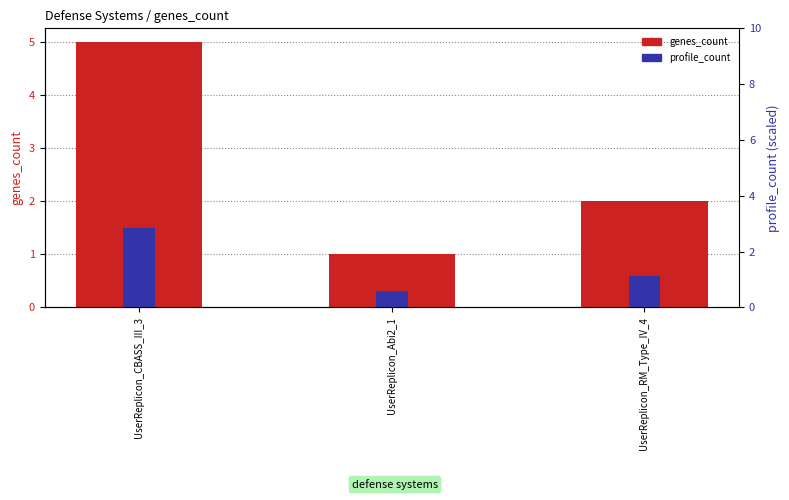

What is the maximum value shown in the chart?

5